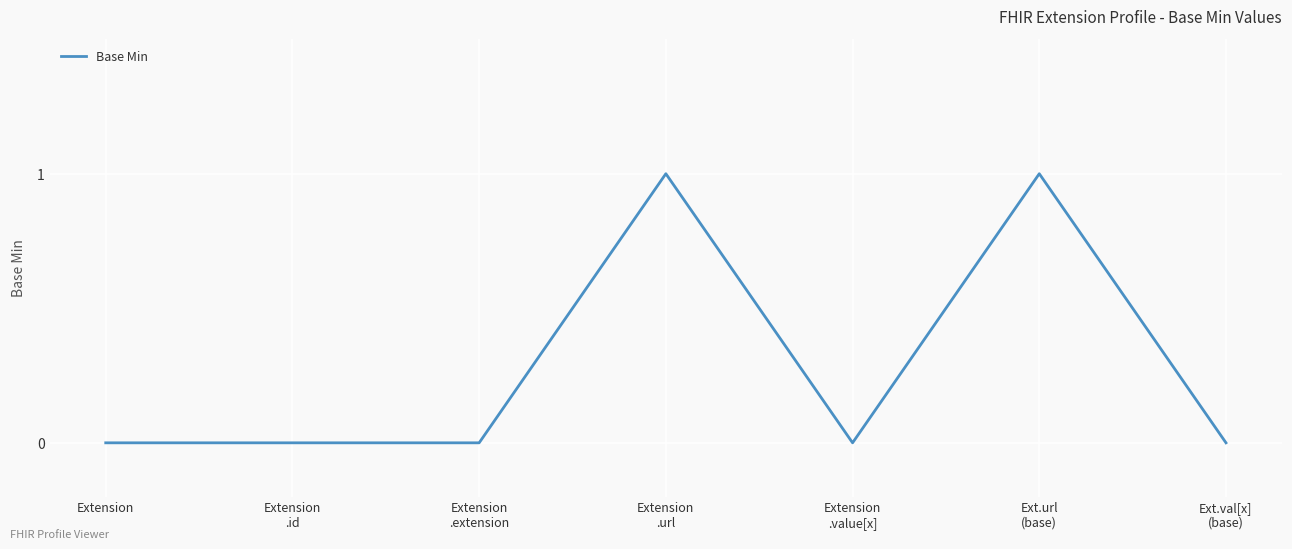

What is the sum of all values?

2